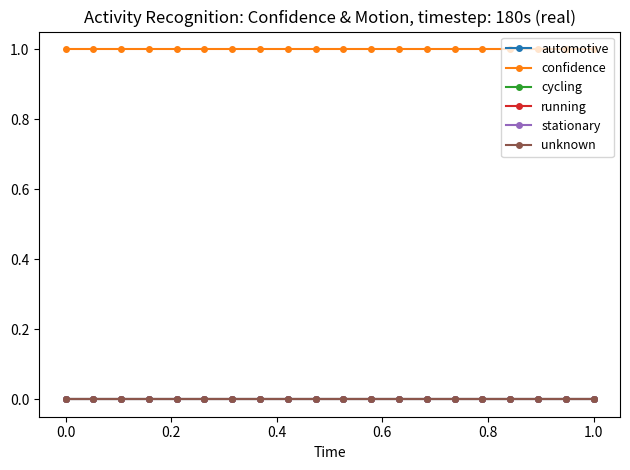

Which series has the largest total across all categories?

confidence